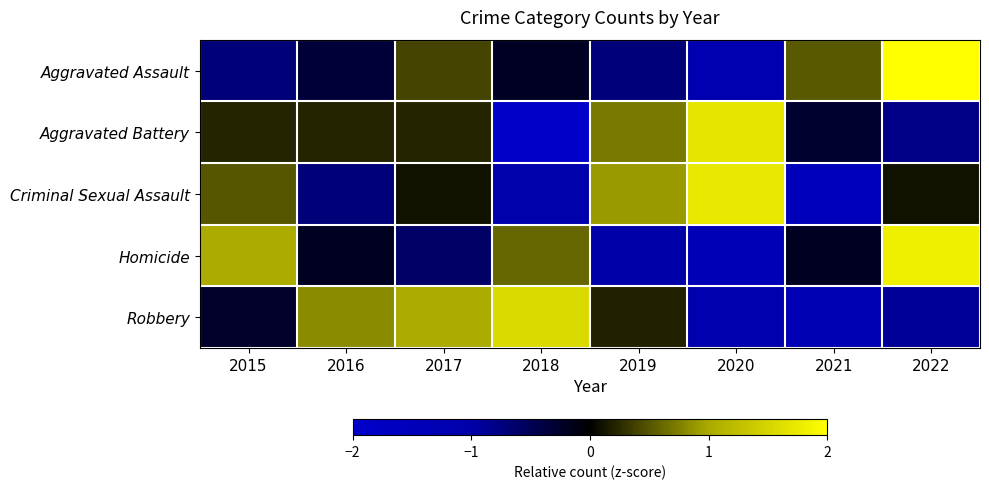

Reading left to right, extract all data points from this chart.

Aggravated Assault: 2015=-0.7	2016=-0.3	2017=0.4	2018=-0.2	2019=-0.7	2020=-1.2	2021=0.5	2022=2.2
Aggravated Battery: 2015=0.2	2016=0.2	2017=0.2	2018=-1.9	2019=0.7	2020=1.7	2021=-0.3	2022=-0.8
Criminal Sexual Assault: 2015=0.5	2016=-0.7	2017=0.1	2018=-1.1	2019=0.9	2020=1.7	2021=-1.5	2022=0.1
Homicide: 2015=1.0	2016=-0.2	2017=-0.6	2018=0.6	2019=-1.0	2020=-1.4	2021=-0.2	2022=1.8
Robbery: 2015=-0.3	2016=0.8	2017=1.0	2018=1.6	2019=0.2	2020=-1.1	2021=-1.3	2022=-0.9